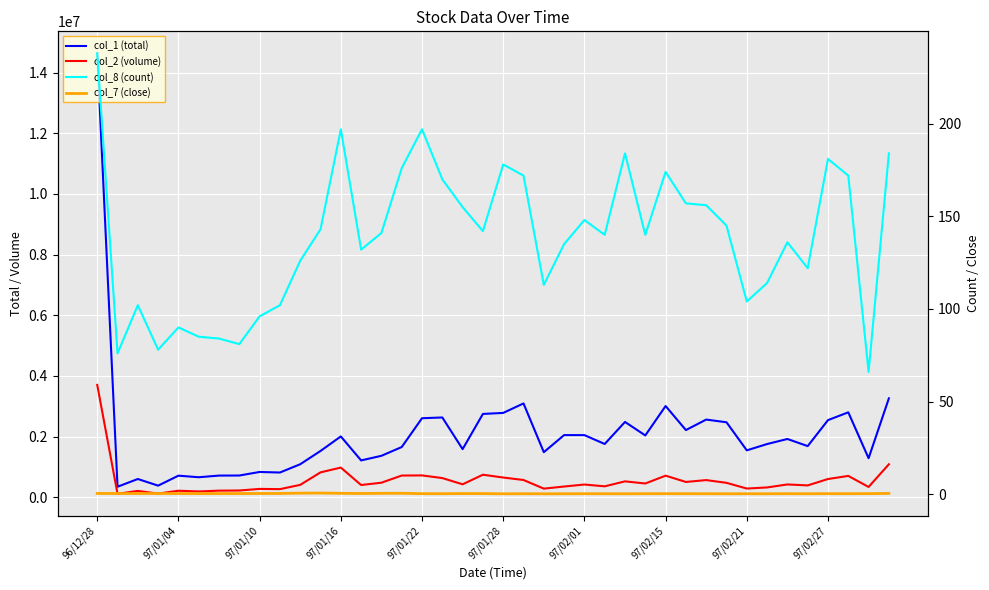

What position from the right is 97/01/16?

28